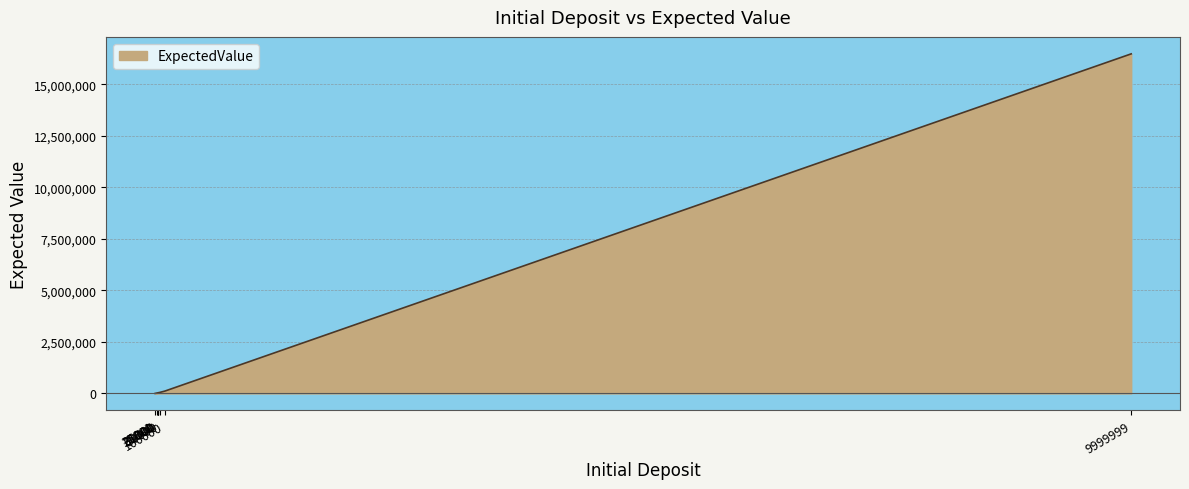

What is the average value?

2094383.3